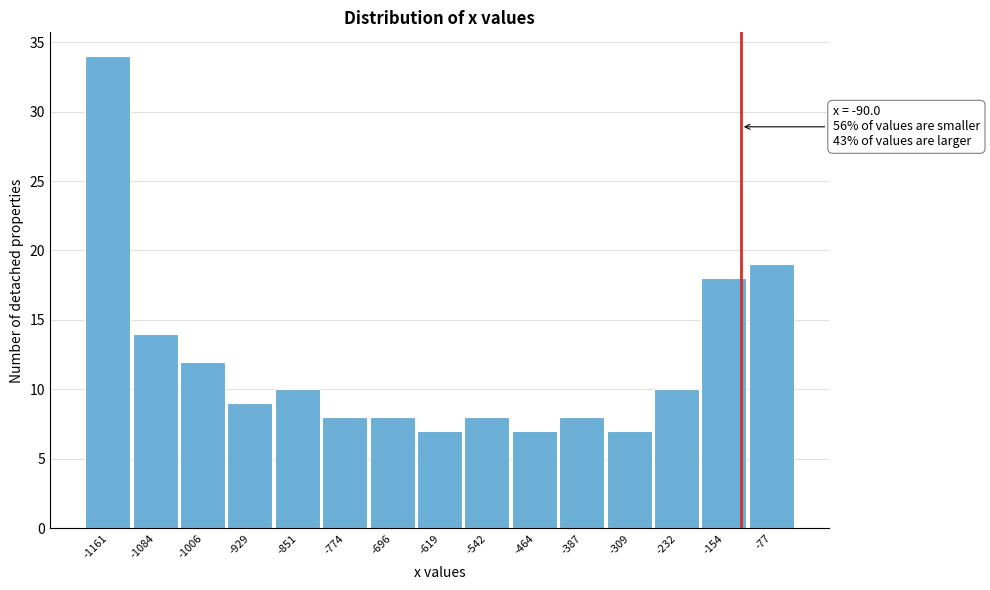

Reading right to left, what are all the values shown in this chart?

19	18	10	7	8	7	8	7	8	8	10	9	12	14	34